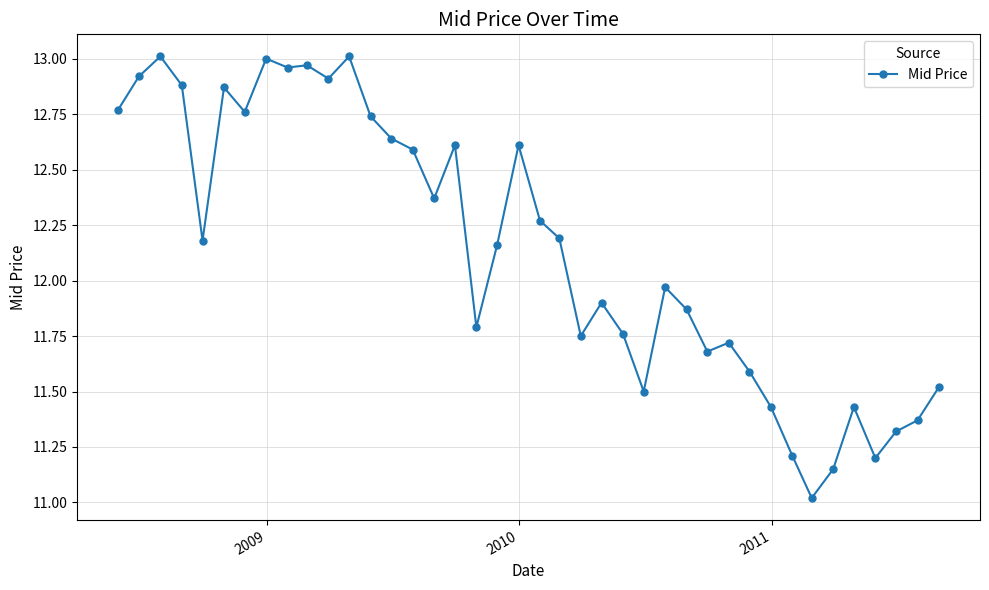

What is the smallest value displayed?

11.0